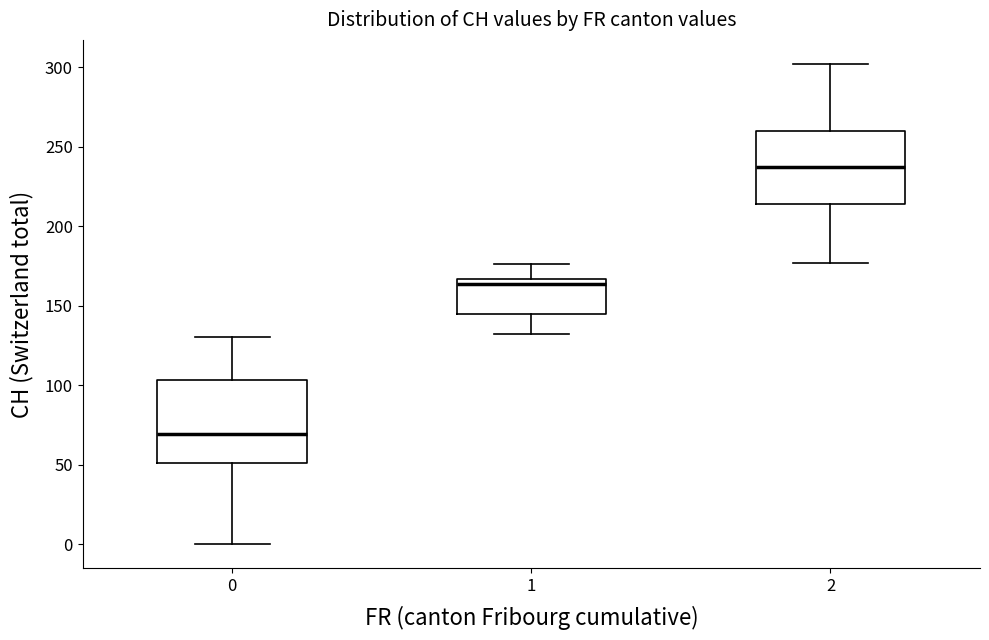

Which box is the tallest, from its lower edge to its upper edge?

0